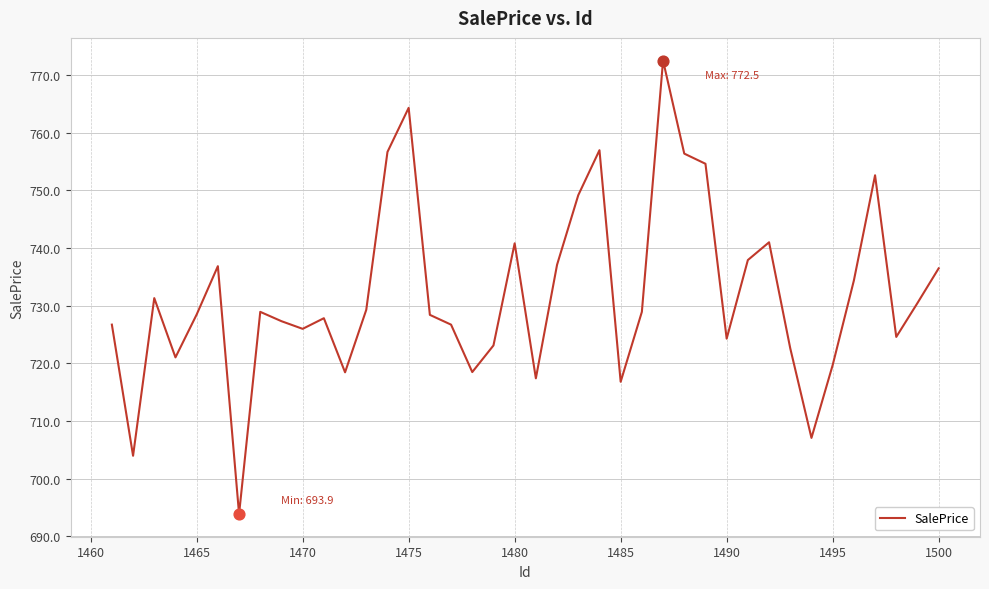

What is the maximum value shown in the chart?

772.5